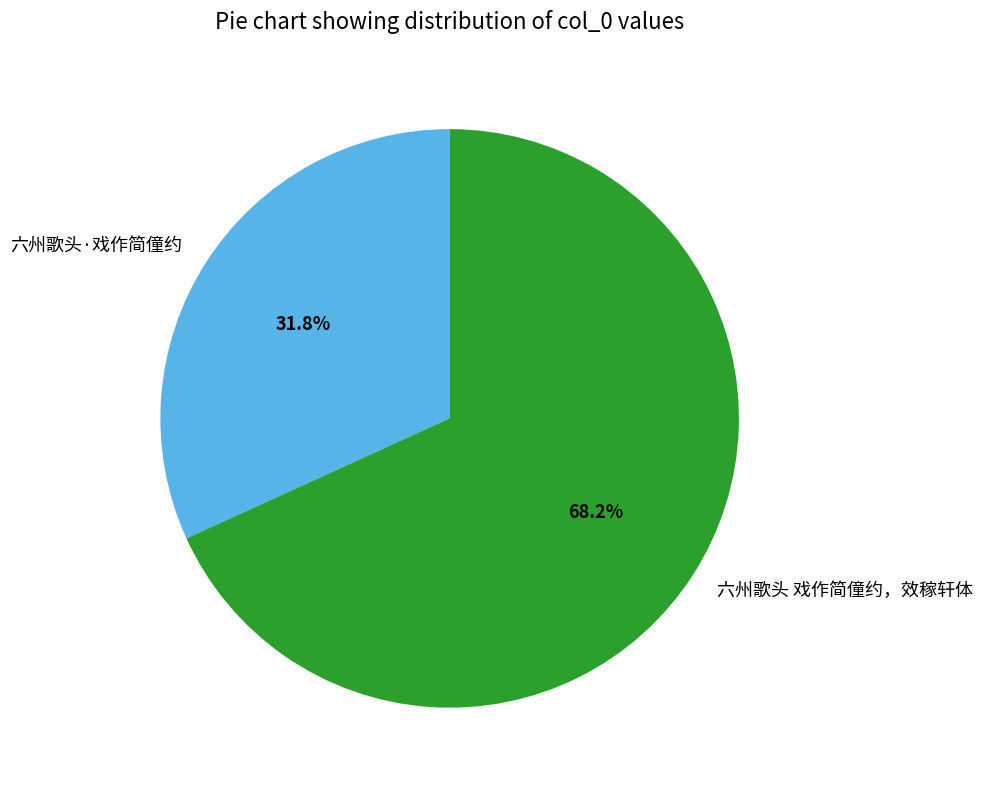

To the nearest percent, what is the average slice percentage?

50%